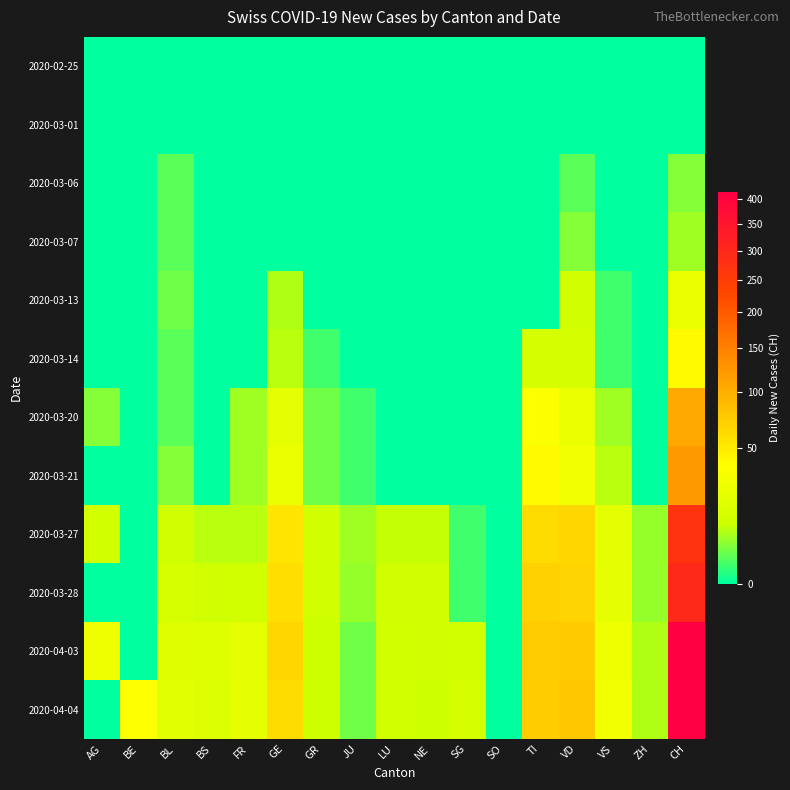

Reading left to right, extract all data points from this chart.

2020-02-25: AG=0	BE=0	BL=0	BS=0	FR=0	GE=0	GR=0	JU=0	LU=0	NE=0	SG=0	SO=0	TI=0	VD=0	VS=0	ZH=0	CH=0
2020-03-01: AG=0	BE=0	BL=0	BS=0	FR=0	GE=0	GR=0	JU=0	LU=0	NE=0	SG=0	SO=0	TI=0	VD=0	VS=0	ZH=0	CH=0
2020-03-06: AG=0	BE=0	BL=2	BS=0	FR=0	GE=0	GR=0	JU=0	LU=0	NE=0	SG=0	SO=0	TI=0	VD=2	VS=0	ZH=0	CH=4
2020-03-07: AG=0	BE=0	BL=2	BS=0	FR=0	GE=0	GR=0	JU=0	LU=0	NE=0	SG=0	SO=0	TI=0	VD=4	VS=0	ZH=0	CH=6
2020-03-13: AG=0	BE=0	BL=3	BS=0	FR=0	GE=7	GR=0	JU=0	LU=0	NE=0	SG=0	SO=0	TI=0	VD=11	VS=1	ZH=0	CH=24
2020-03-14: AG=0	BE=0	BL=2	BS=0	FR=0	GE=8	GR=1	JU=0	LU=0	NE=0	SG=0	SO=0	TI=13	VD=13	VS=1	ZH=0	CH=40
2020-03-20: AG=4	BE=0	BL=2	BS=0	FR=6	GE=22	GR=3	JU=1	LU=0	NE=0	SG=0	SO=0	TI=35	VD=24	VS=6	ZH=0	CH=105
2020-03-21: AG=0	BE=0	BL=4	BS=0	FR=6	GE=25	GR=3	JU=1	LU=0	NE=0	SG=0	SO=0	TI=40	VD=28	VS=8	ZH=0	CH=121
2020-03-27: AG=12	BE=0	BL=11	BS=8	FR=8	GE=54	GR=11	JU=6	LU=9	NE=9	SG=1	SO=0	TI=61	VD=64	VS=20	ZH=5	CH=270
2020-03-28: AG=0	BE=0	BL=14	BS=11	FR=12	GE=59	GR=11	JU=5	LU=11	NE=11	SG=1	SO=0	TI=69	VD=67	VS=21	ZH=5	CH=298
2020-04-03: AG=27	BE=0	BL=18	BS=17	FR=21	GE=65	GR=10	JU=3	LU=12	NE=11	SG=12	SO=0	TI=75	VD=73	VS=26	ZH=7	CH=412
2020-04-04: AG=0	BE=35	BL=19	BS=16	FR=21	GE=61	GR=10	JU=3	LU=12	NE=10	SG=13	SO=0	TI=72	VD=77	VS=28	ZH=7	CH=416